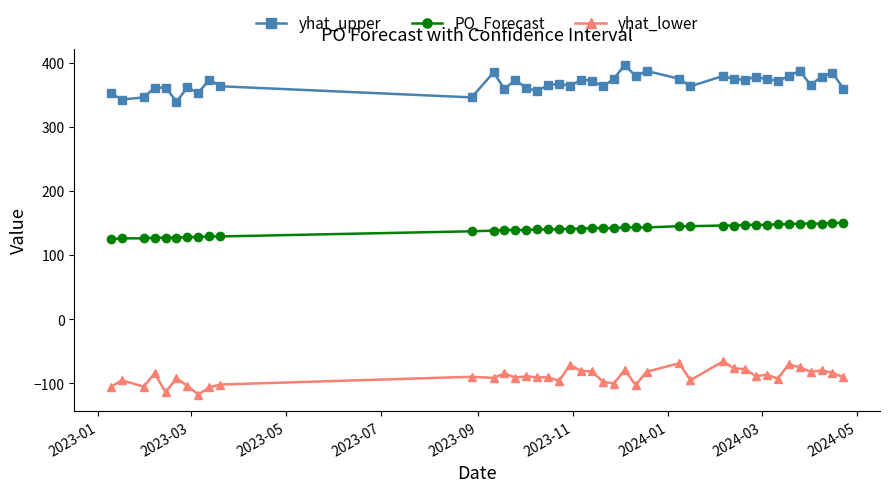

How many lines are shown in the chart?

3